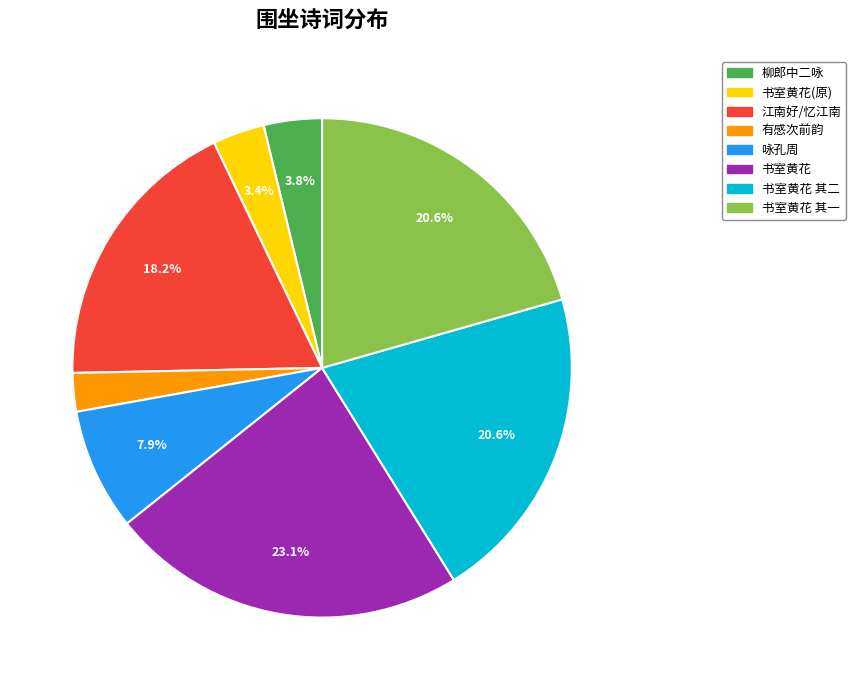

How many slices are in this pie chart?

8